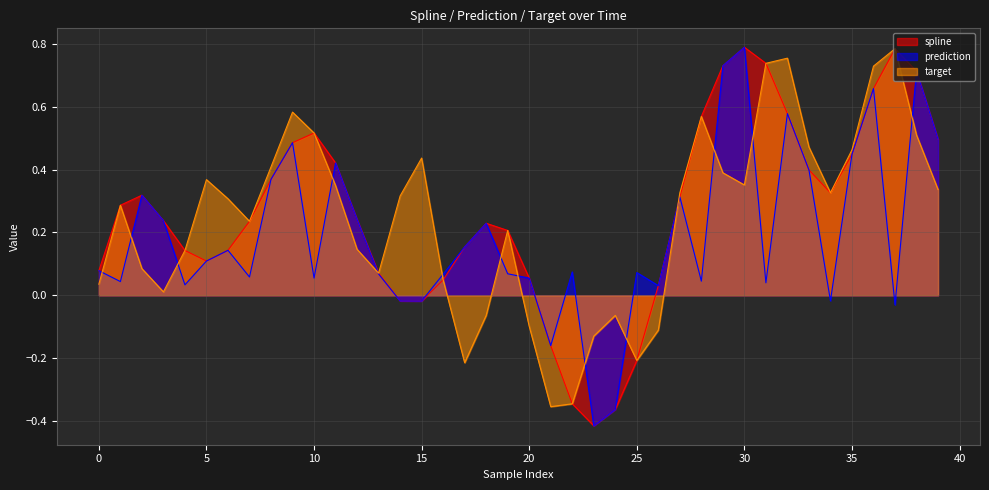

How many interior local valleys does the target series have?

8